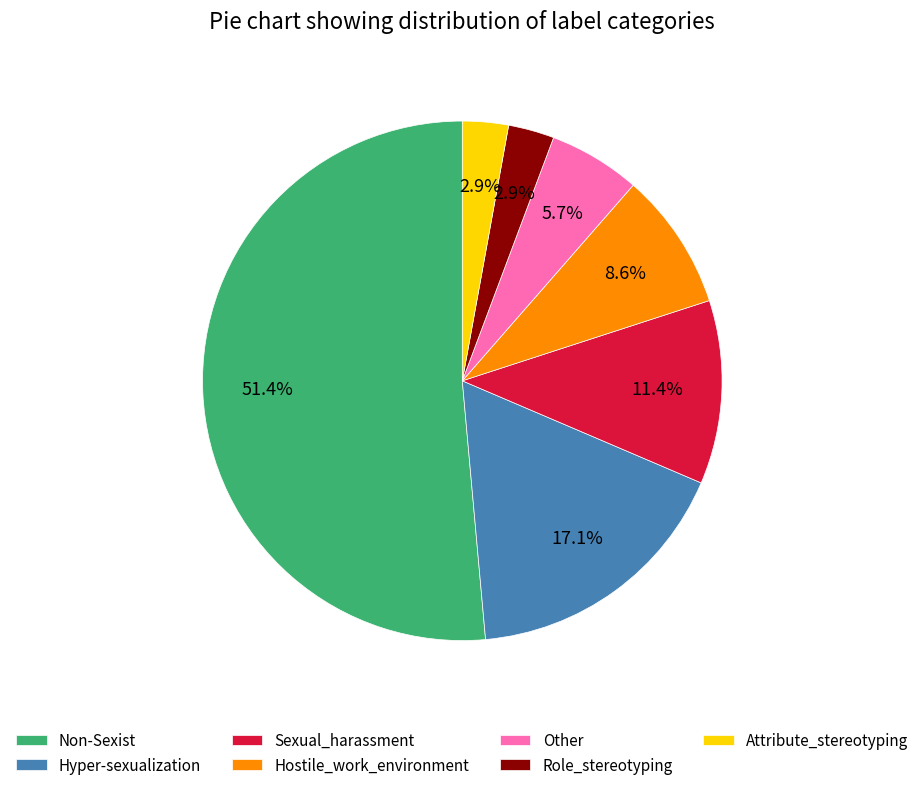

Which category has the biggest portion of the pie?

Non-Sexist